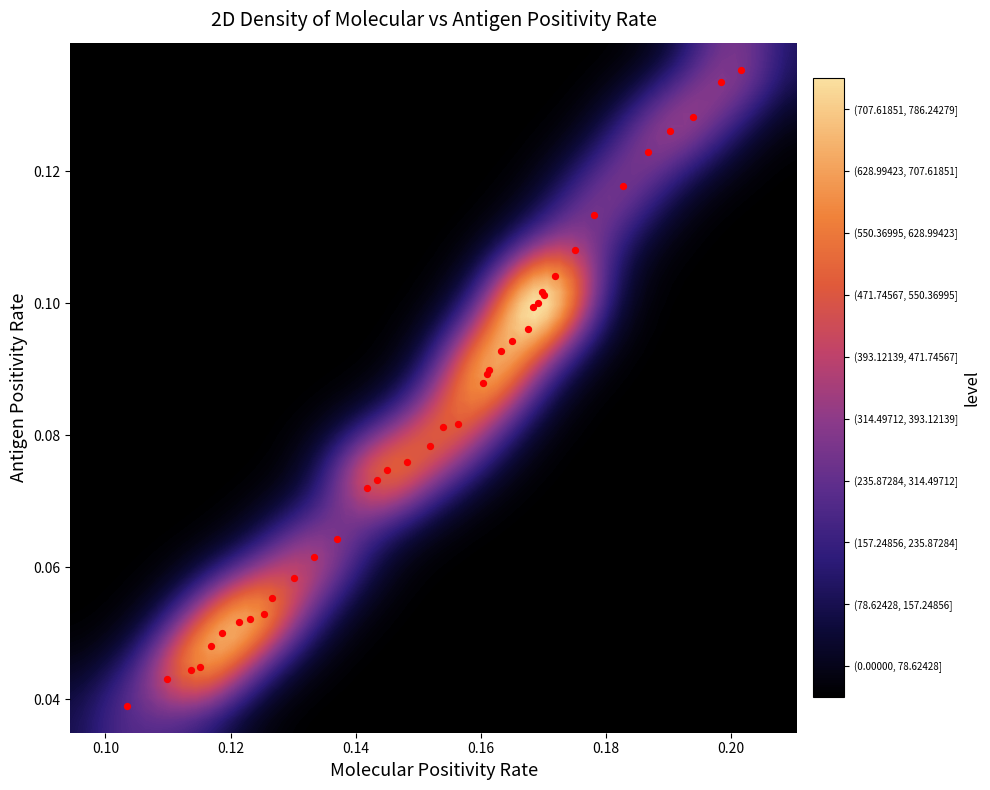

Reading left to right, list all the values displayed in this chart.

0.0	0.0	0.0	0.0	0.0	0.1	0.1	0.1	0.1	0.1	0.1	0.1	0.1	0.1	0.1	0.1	0.1	0.1	0.1	0.1	0.1	0.1	0.1	0.1	0.1	0.1	0.1	0.1	0.1	0.1	0.1	0.1	0.1	0.1	0.1	0.1	0.1	0.1	0.1